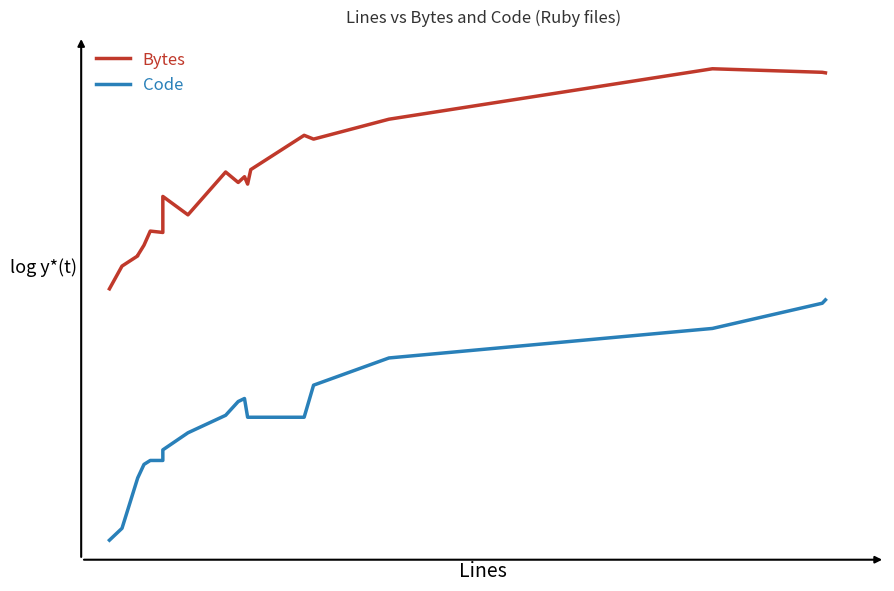

Which series has the largest range (max minus min)?

Code